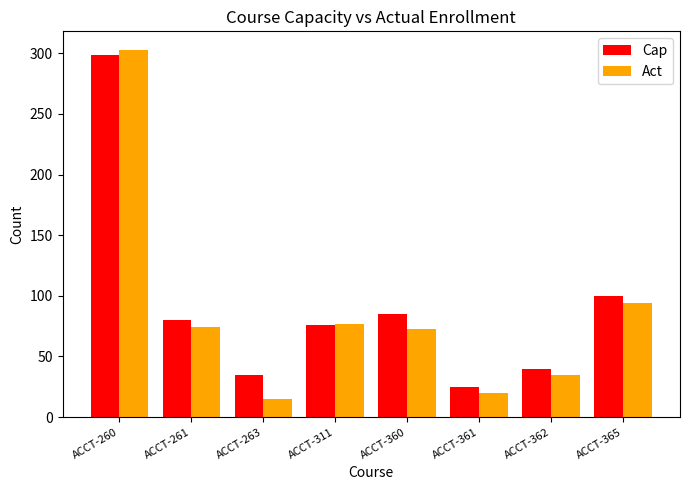

At how many categories does at least one series exceed 111?

1